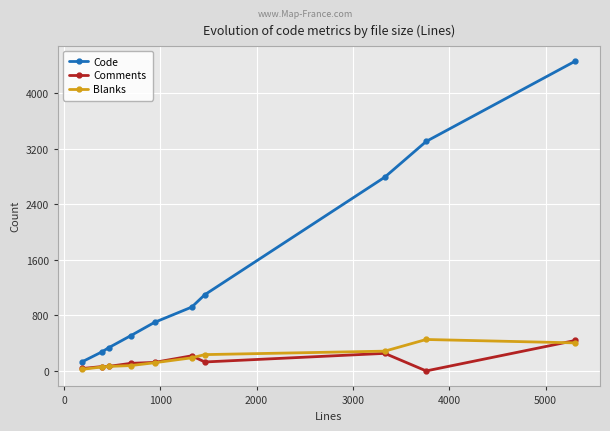

At how many categories does at least one series exceed 2895?

2